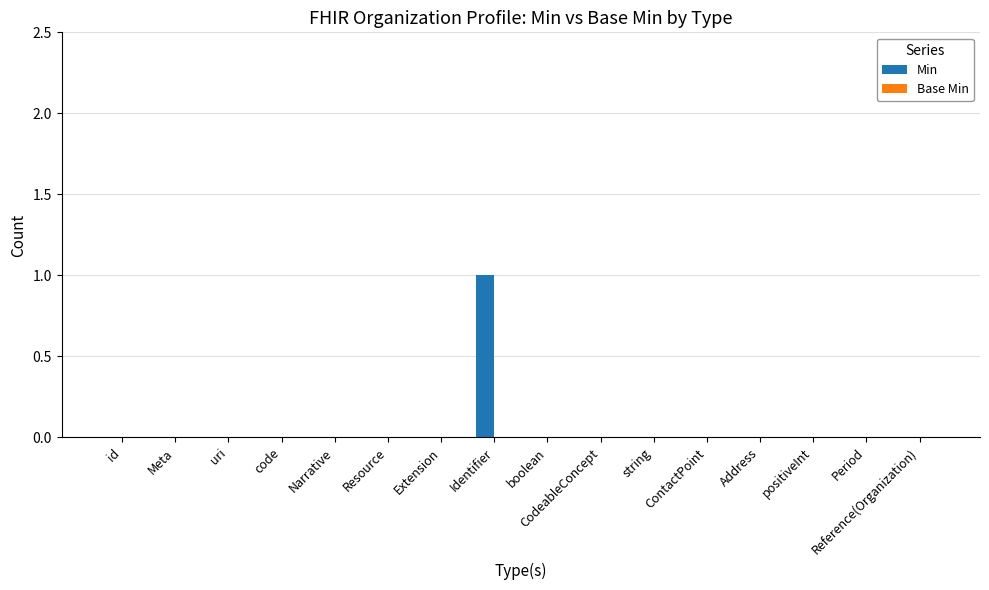

How many distinct data groups are displayed?

1